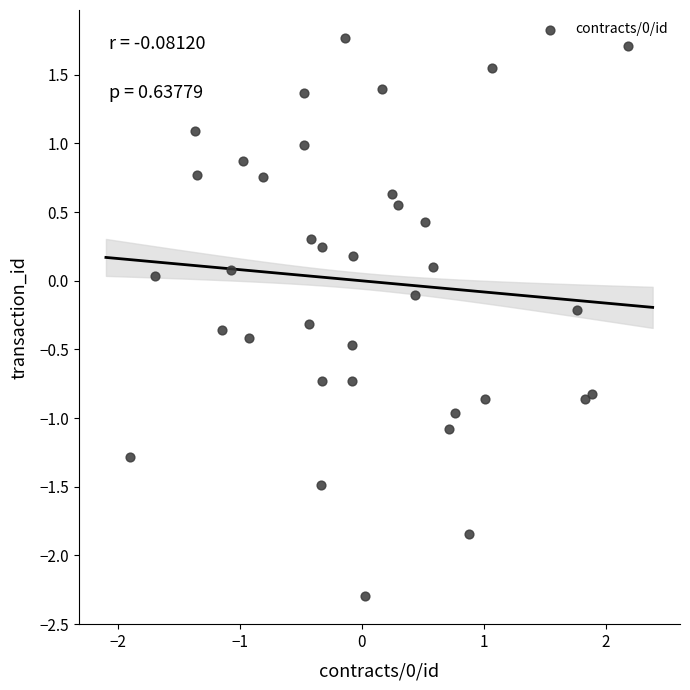

What is the range of X values (max minus min)?

4.1